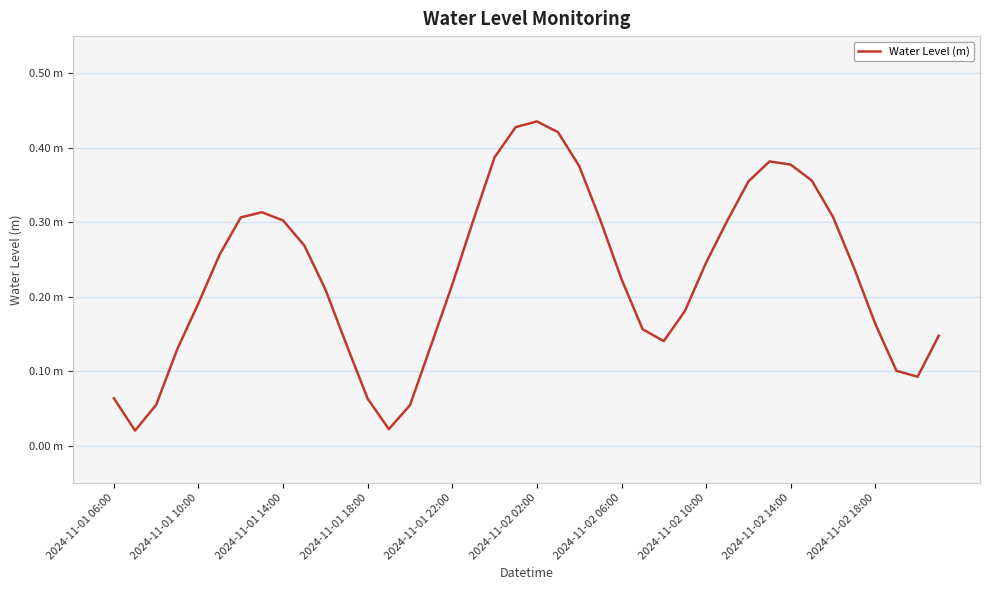

True or false: the data has more than 1 interior local peaks.

True